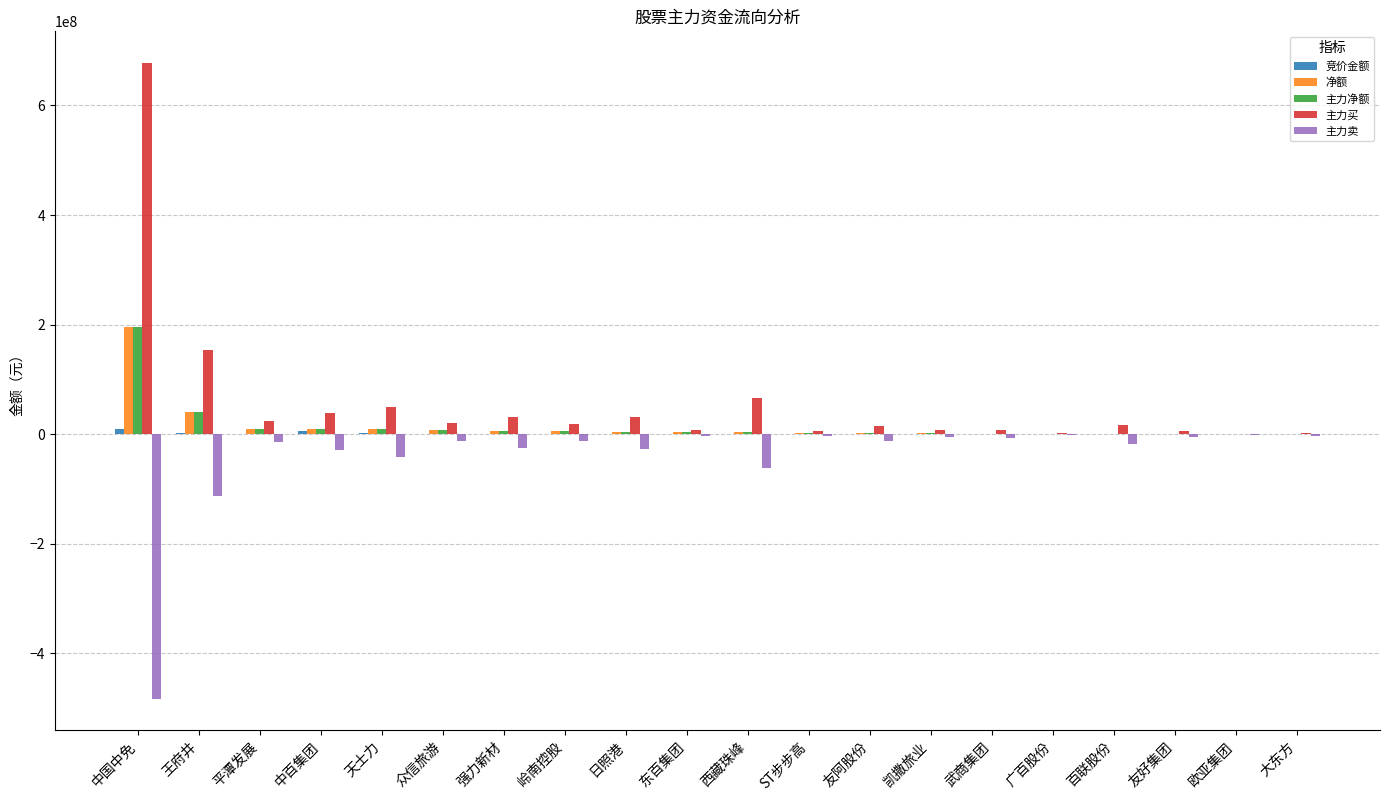

At which category is the sum across all series the highest?

中国中免